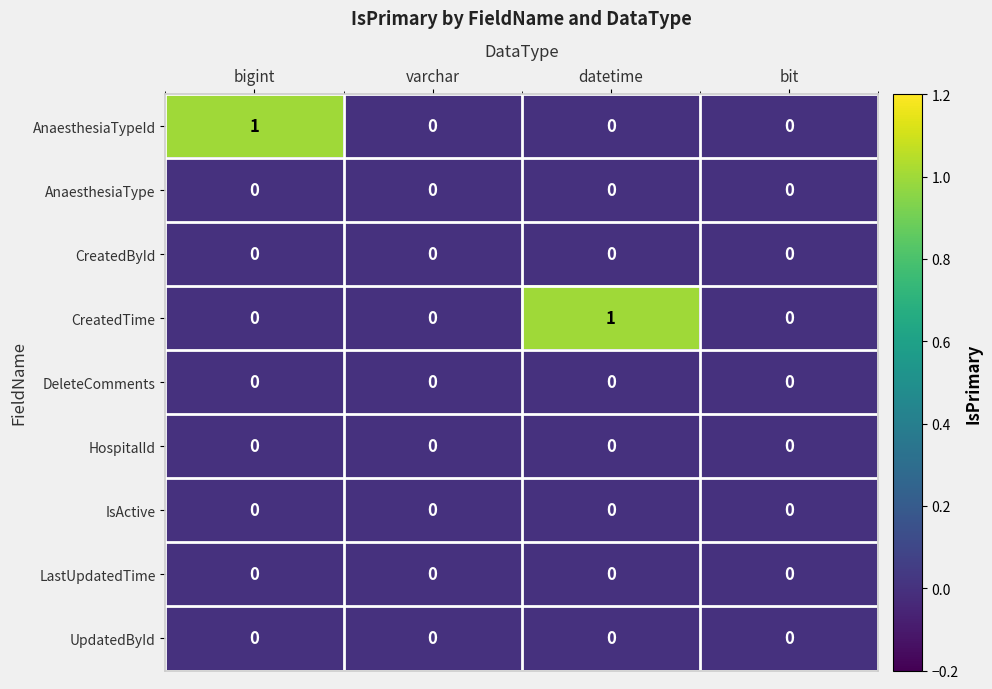

At which label does AnaesthesiaTypeId reach its peak?

bigint